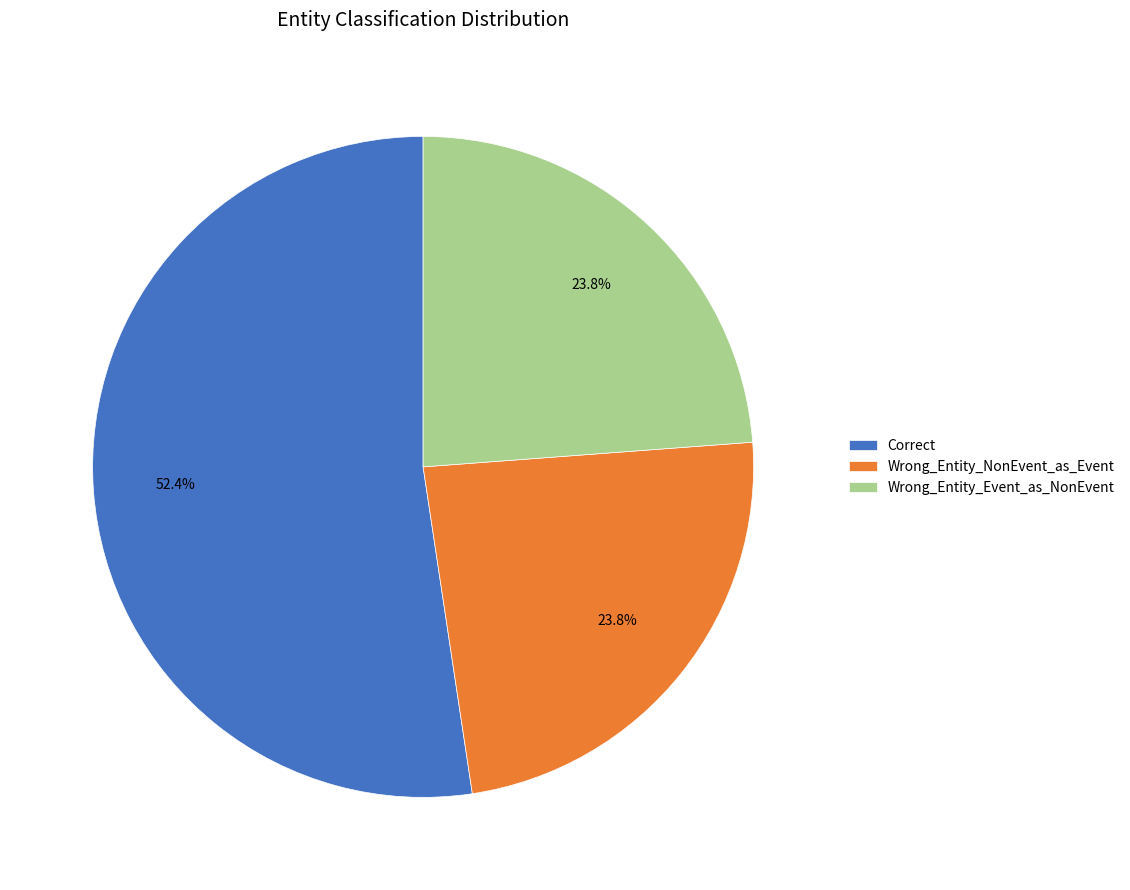

To the nearest percent, what percentage of the pie is Wrong_Entity_NonEvent_as_Event?

24%